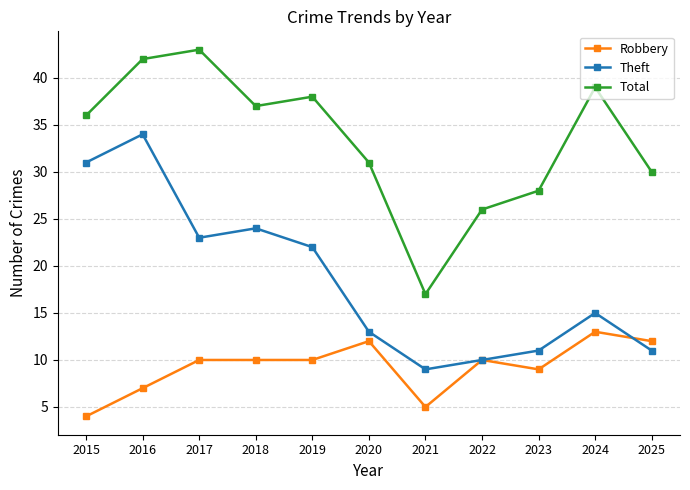

Rank the series by their maximum value, from highest to lowest.

Total, Theft, Robbery